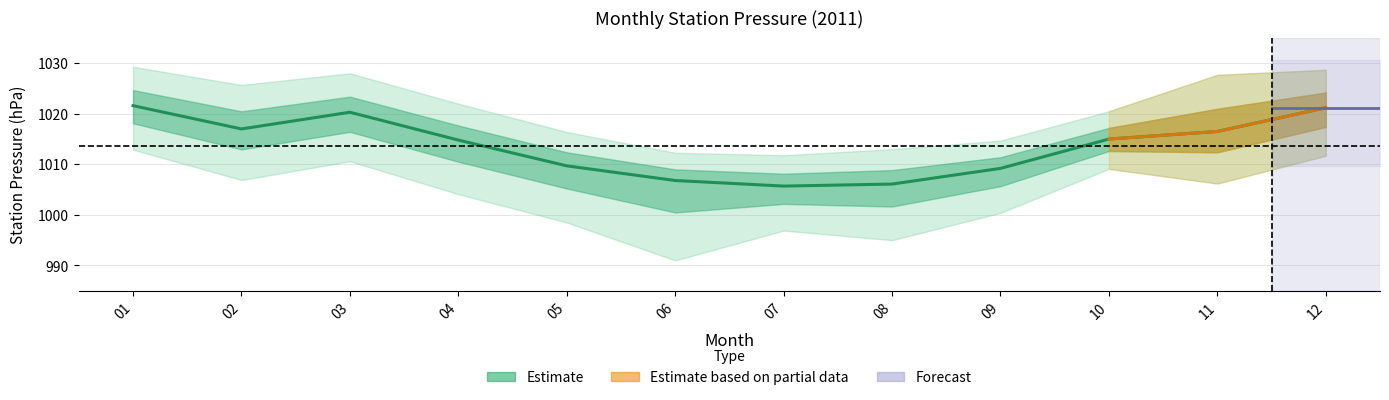

Reading right to left, list all the values displayed in this chart.

1021.2	1016.5	1015.0	1009.2	1006.1	1005.7	1006.8	1009.7	1014.8	1020.3	1017.0	1021.6